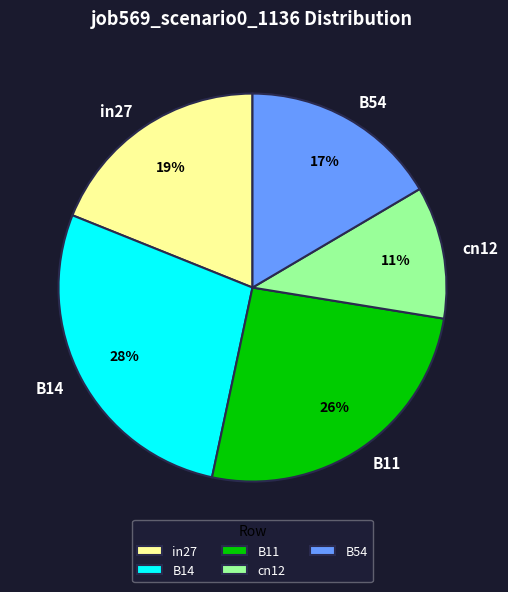

What percentage is the B11 slice, to the nearest percent?

26%